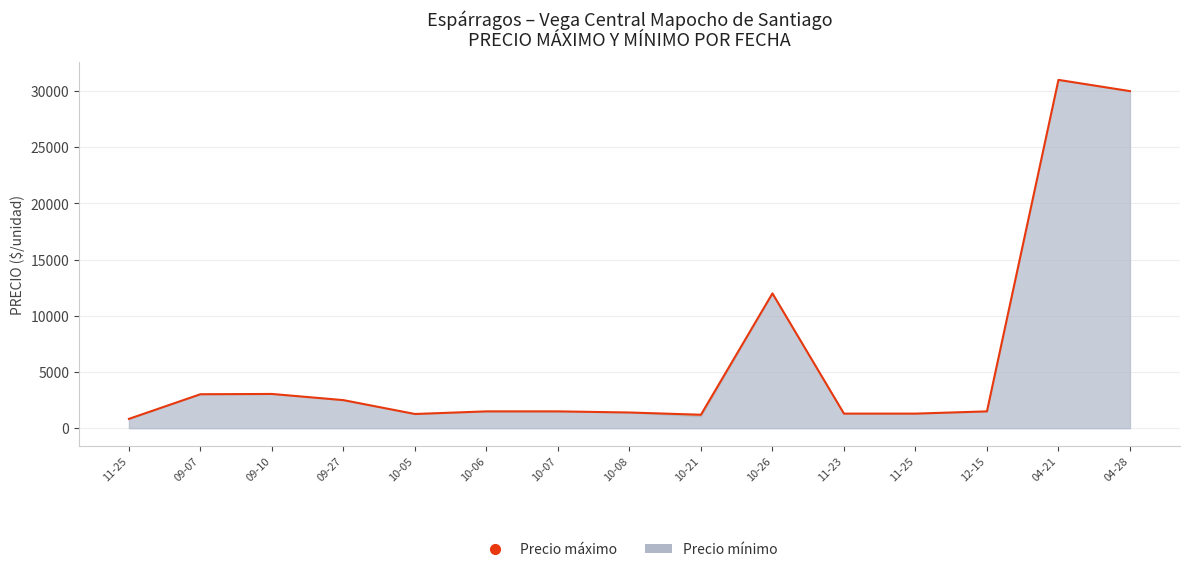

The chart shows a value of 1539.5 at 09-10. True or false?

False